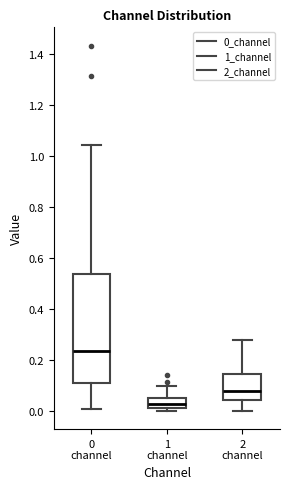

Which box's median line is the lowest?

1 channel